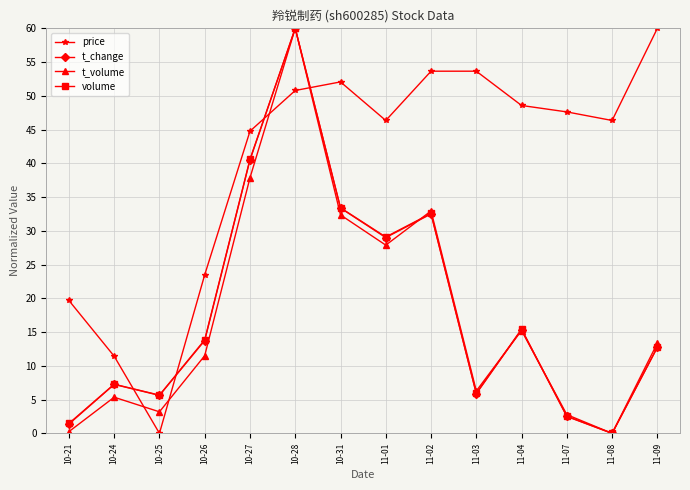

Which series changed the most between 10-27 and 11-09?

volume